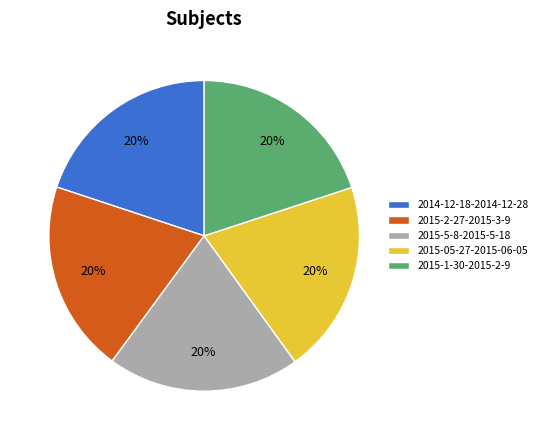

Do 2015-5-8-2015-5-18 and 2015-05-27-2015-06-05 together represent more than half of the pie?

No